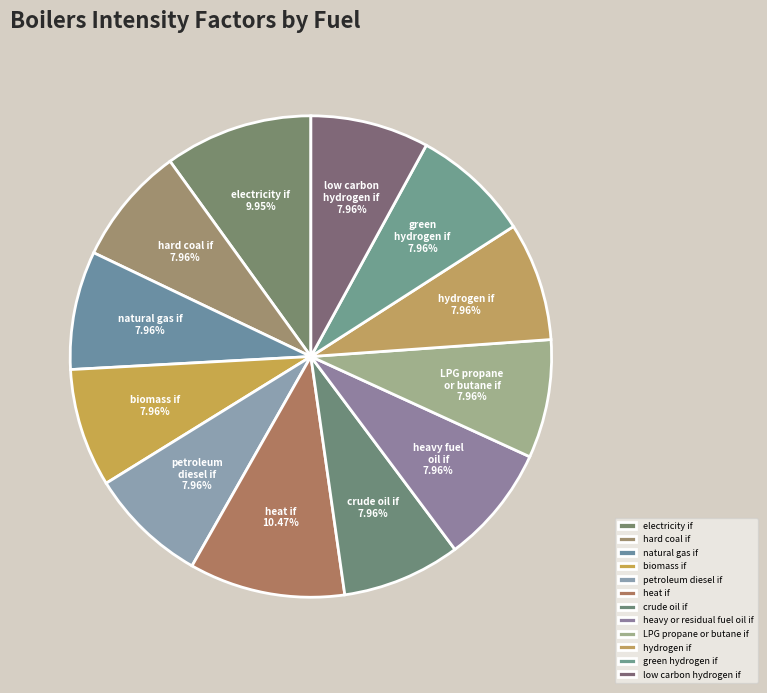

How many segments does this pie chart have?

12